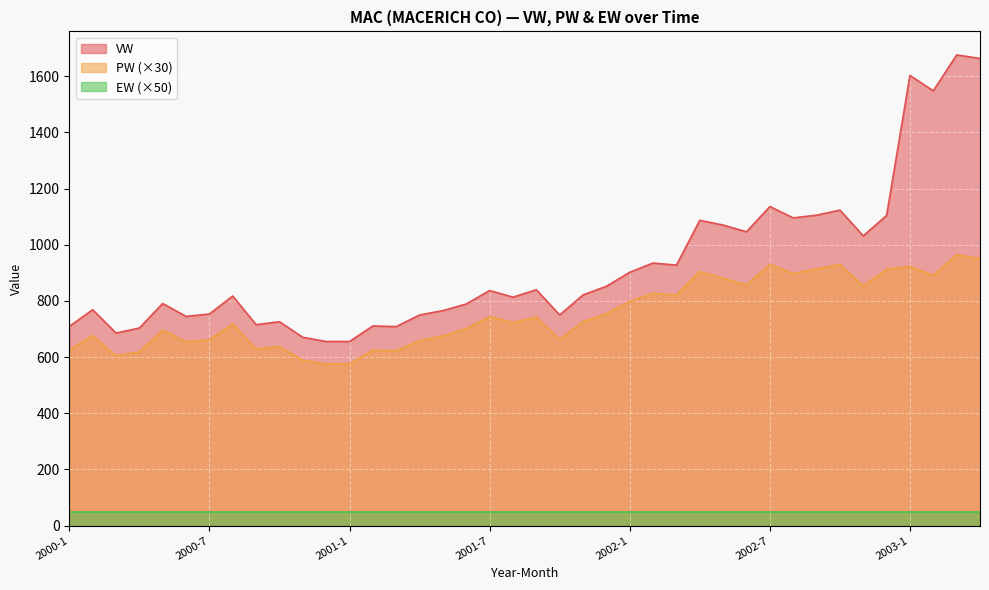

How many lines are shown in the chart?

3